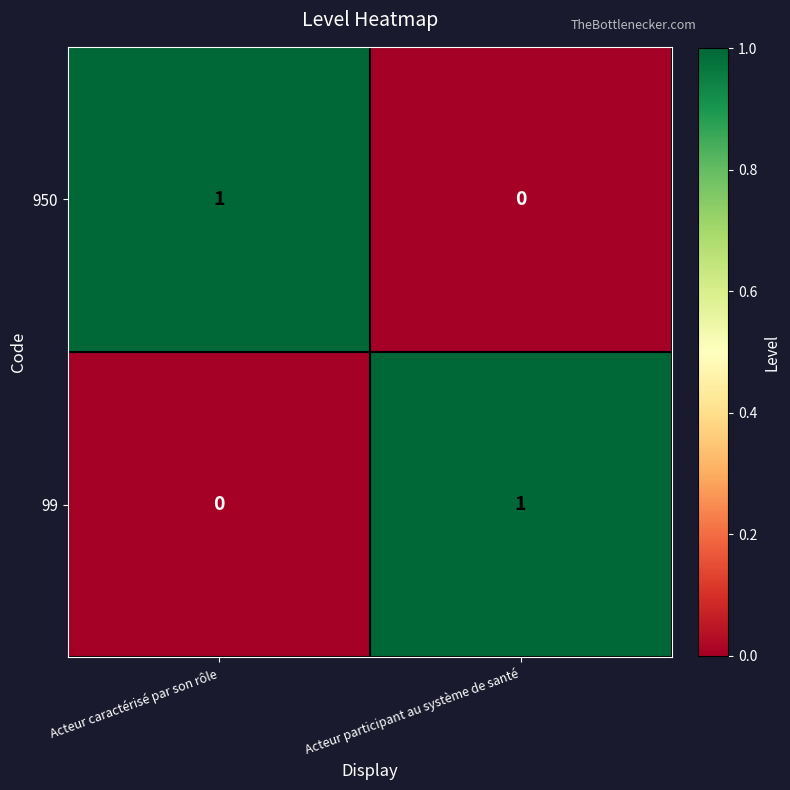

Count the number of data series in this chart.

2